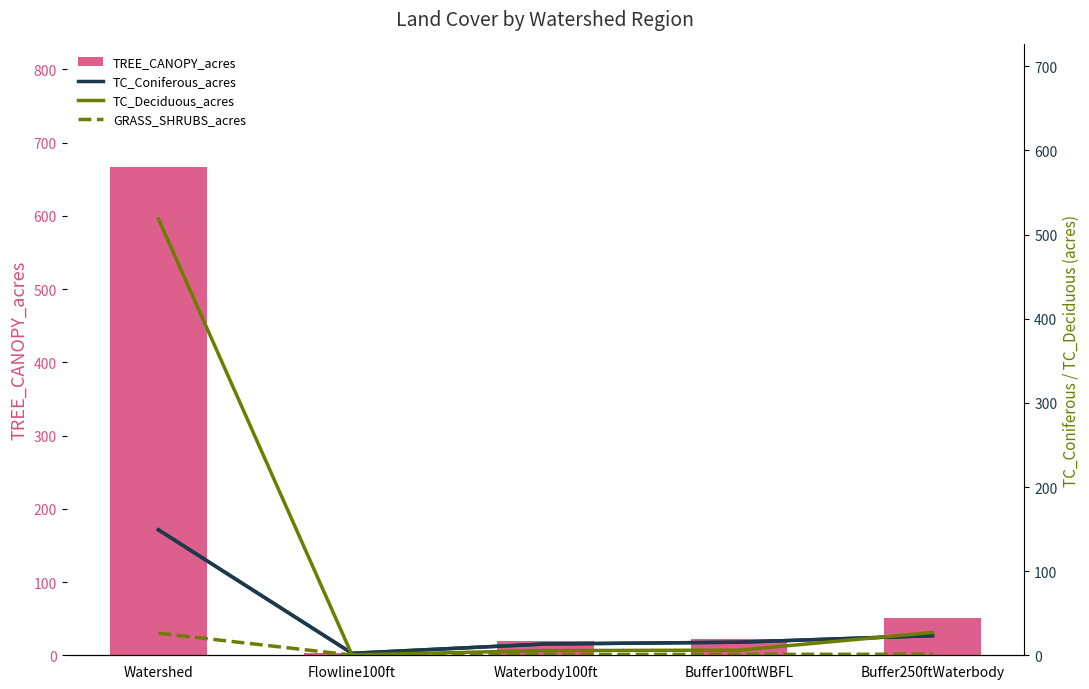

What are all the series names shown in the legend?

TREE_CANOPY_acres, TC_Coniferous_acres, TC_Deciduous_acres, GRASS_SHRUBS_acres